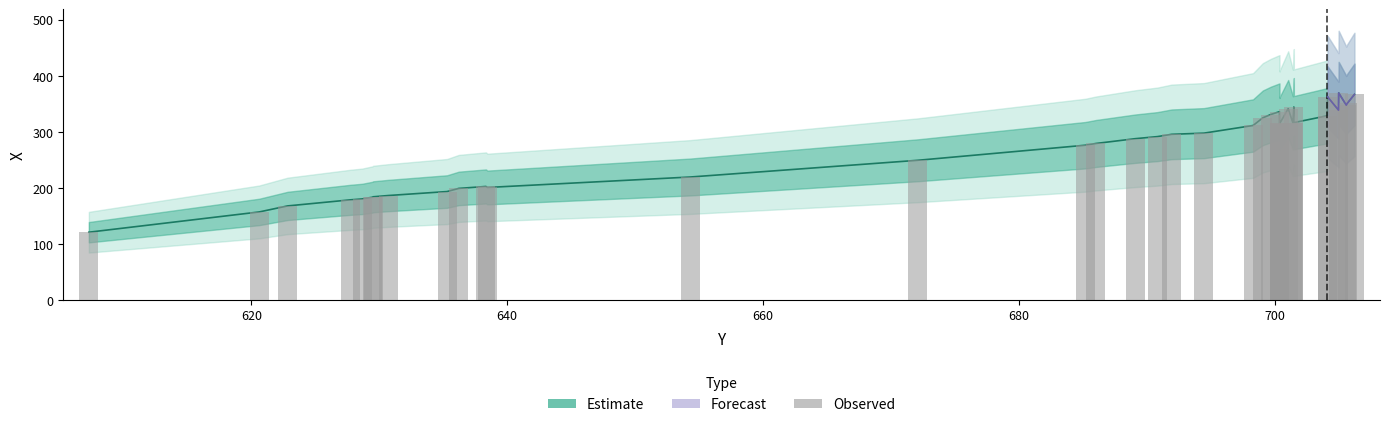

At how many categories does at least one series exceed 330?

10